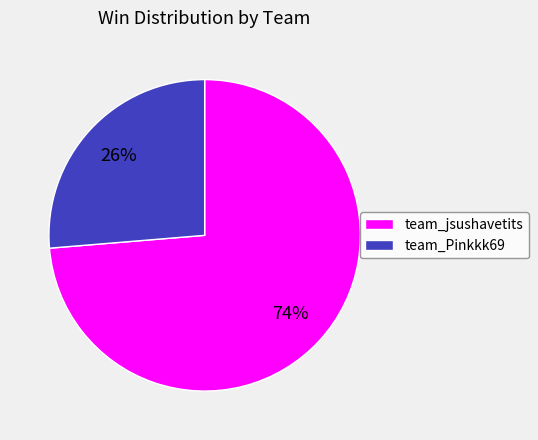

True or false: team_jsushavetits accounts for 74% of the total.

True